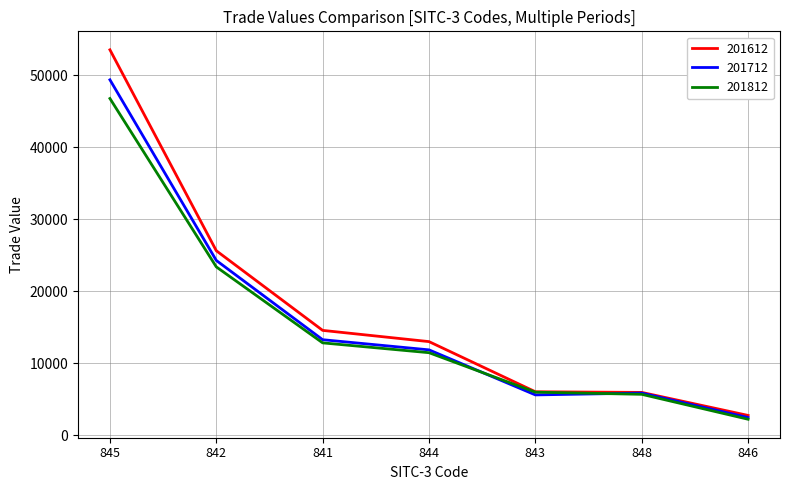

What is the difference between the highest and lowest values at 841?

1733.7